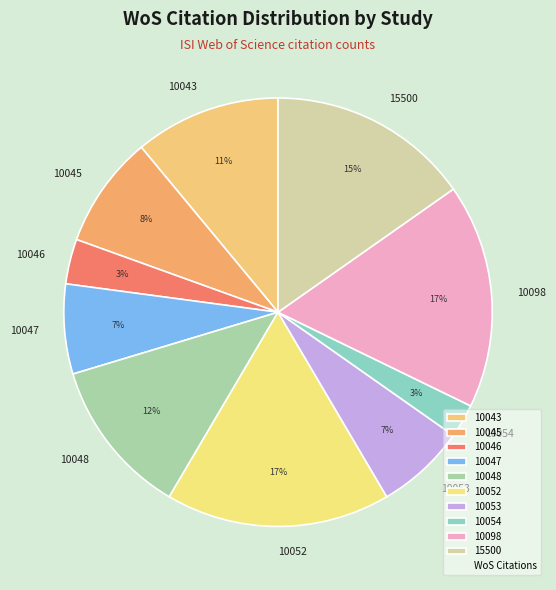

Is 10046 the majority of the pie?

No